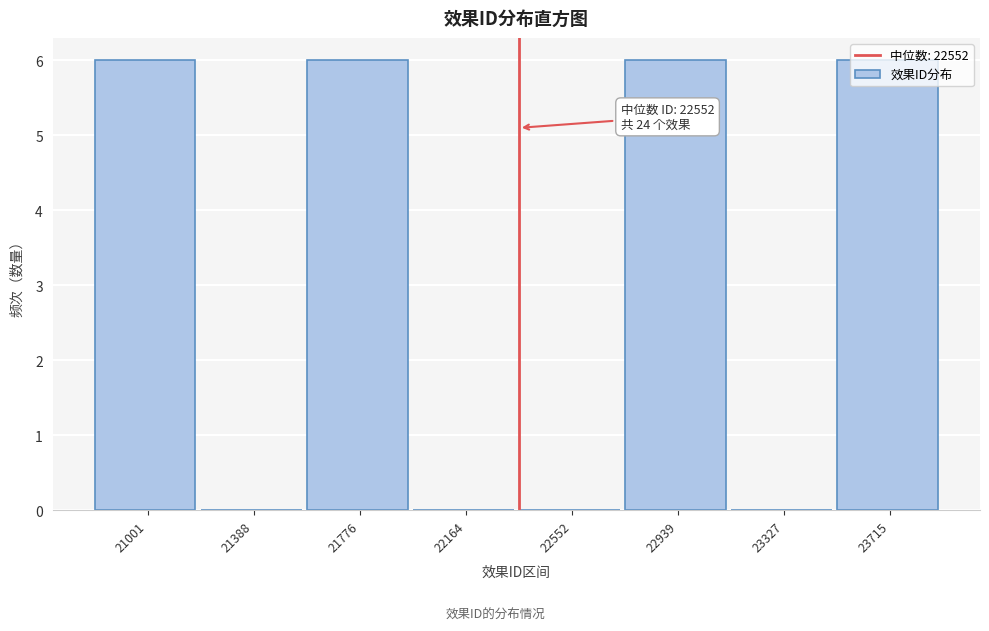

The value at 21388 is 4. True or false?

False